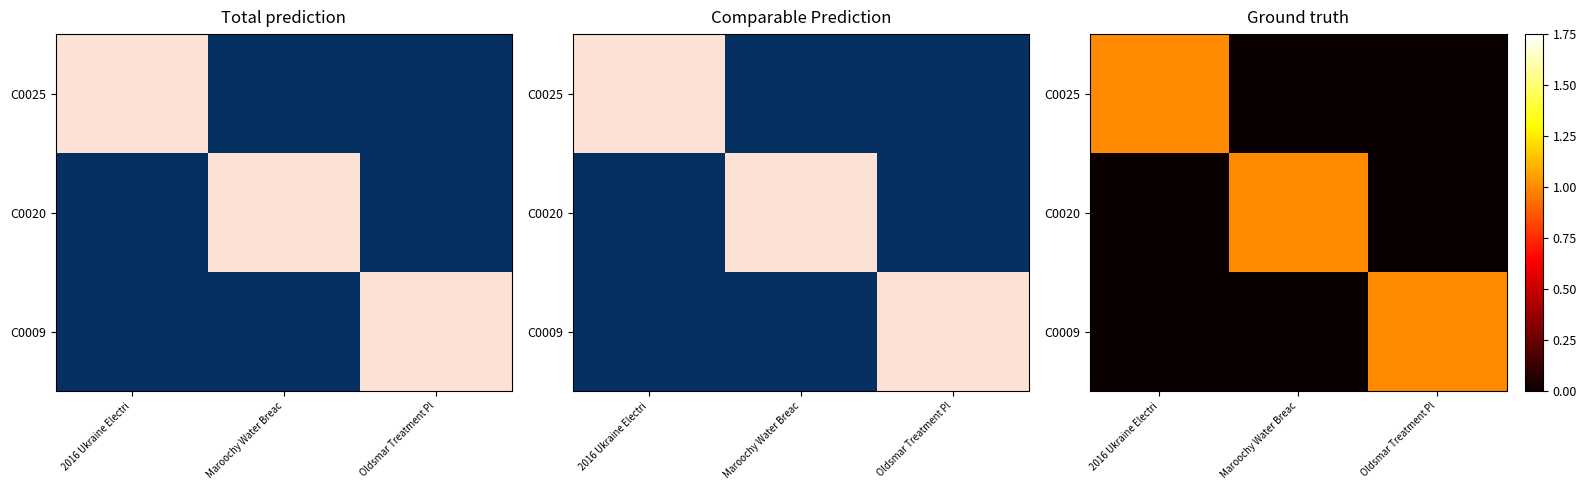

What is the total value across all series at 2016 Ukraine Electri?

1